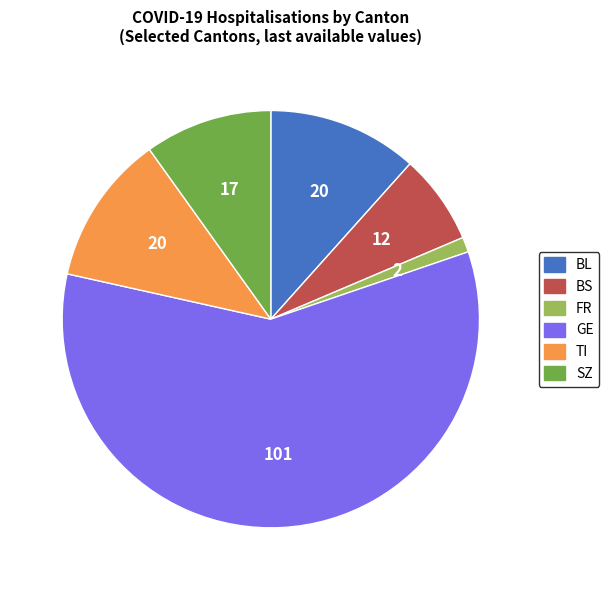

Is there a majority slice in this chart?

Yes